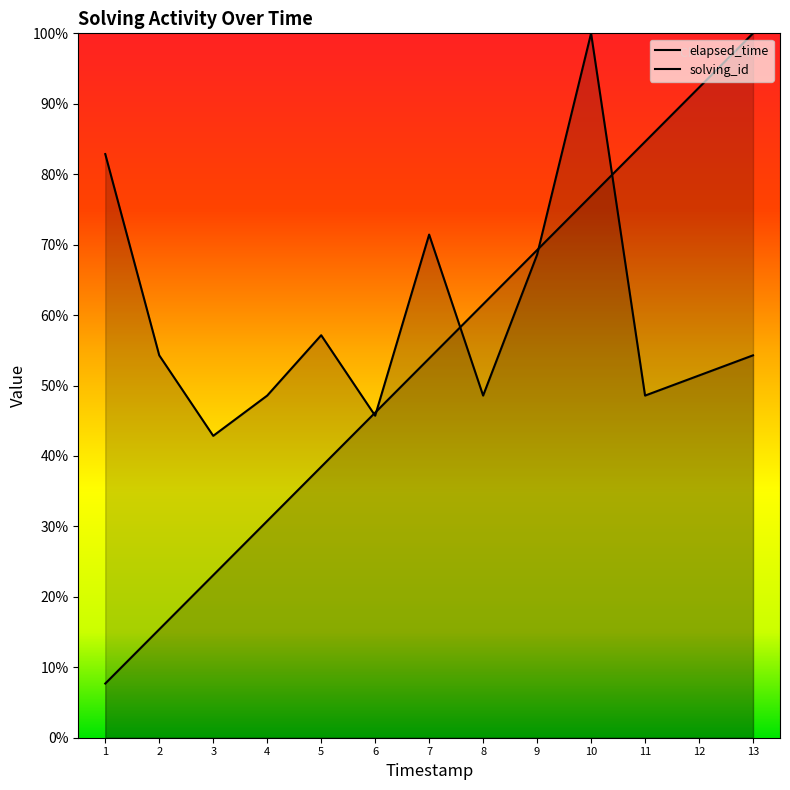

What value does the elapsed_time series have at 3?

42.9